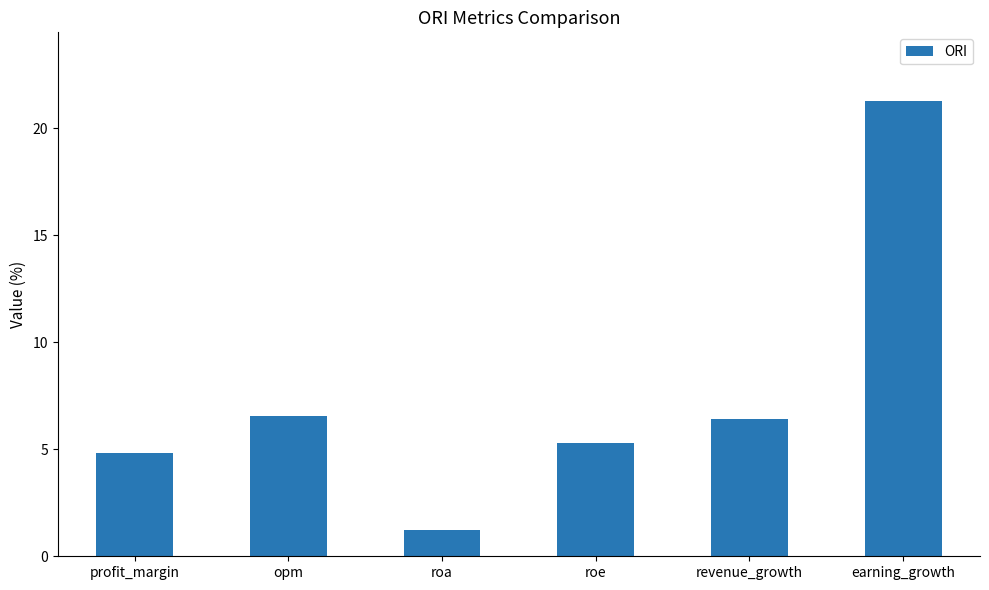

What is the approximate value at opm?

6.5